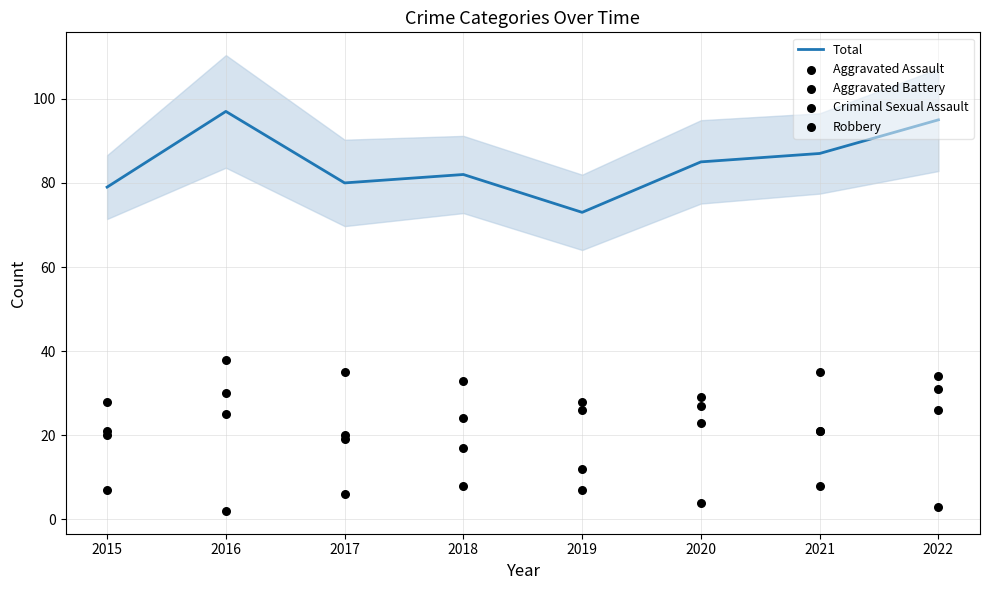

Which series has the largest Y range (max minus min)?

Robbery